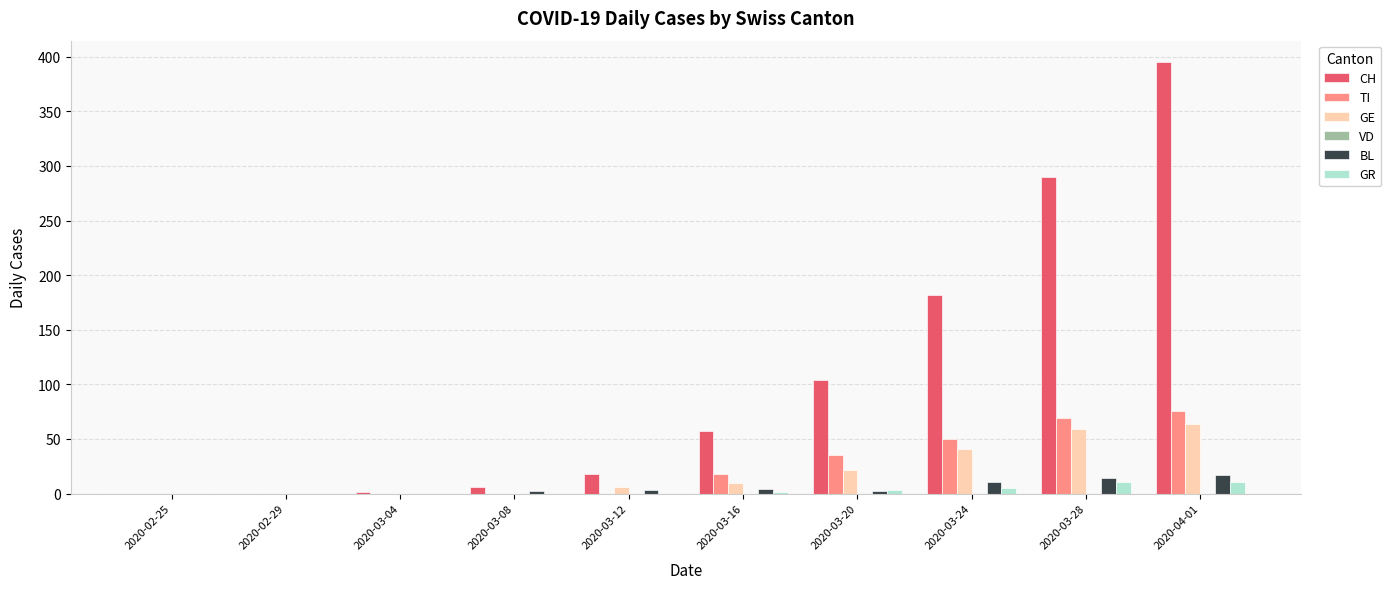

At which category is the sum across all series the highest?

2020-04-01